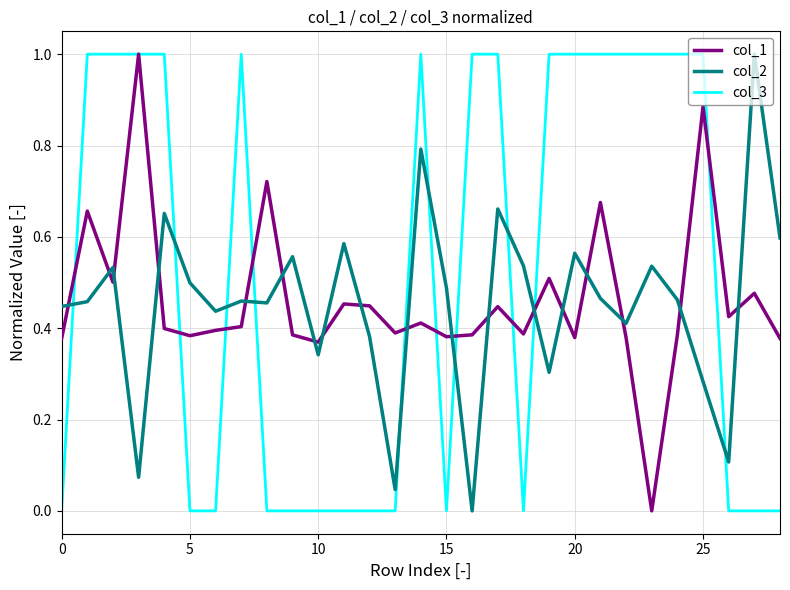

Is this an area chart (filled region under the line)?

No